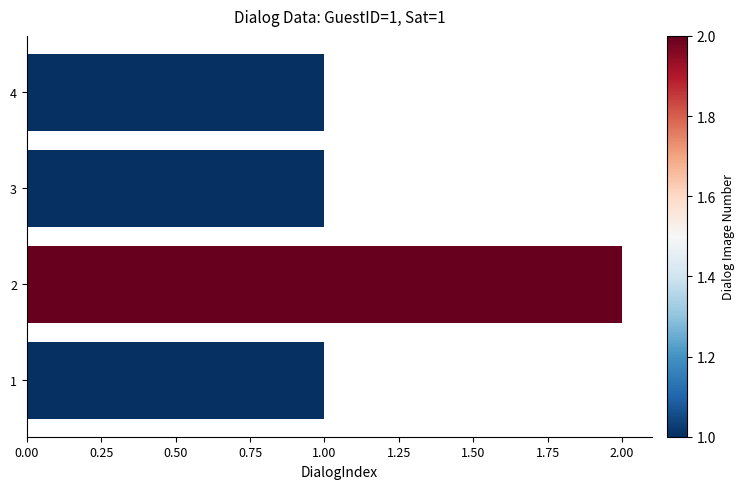

Count the values in the range 1 to 2.

4